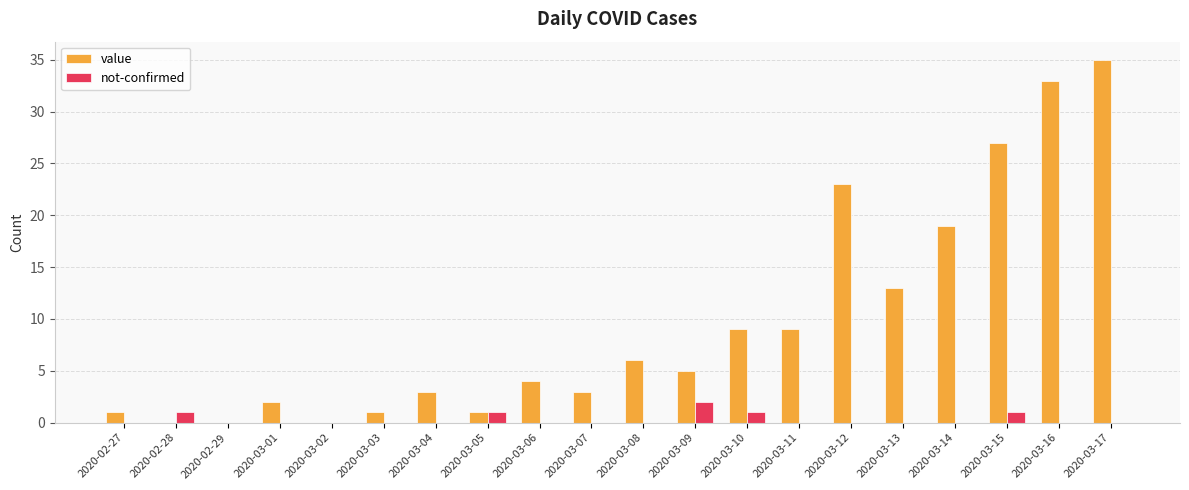

The value series shows 0 at 2020-02-29. True or false?

True